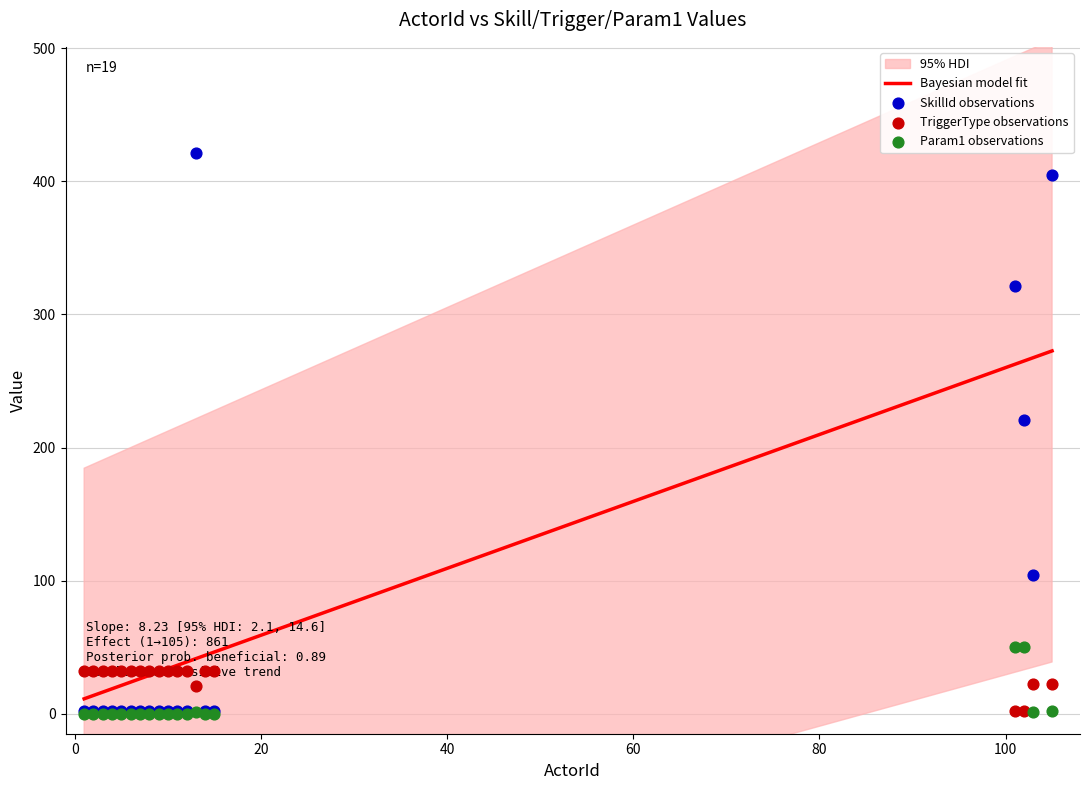

Which series reaches the minimum Y coordinate?

Param1